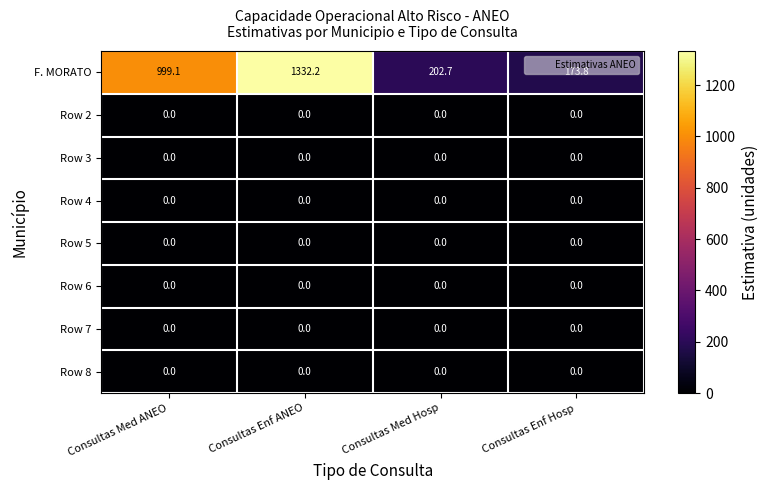

At which category is the sum across all series the highest?

Consultas Enf ANEO